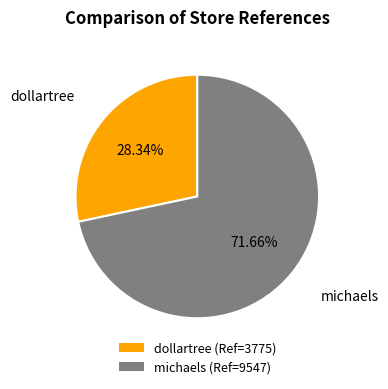

What percentage is NOT represented by dollartree?

71.7%